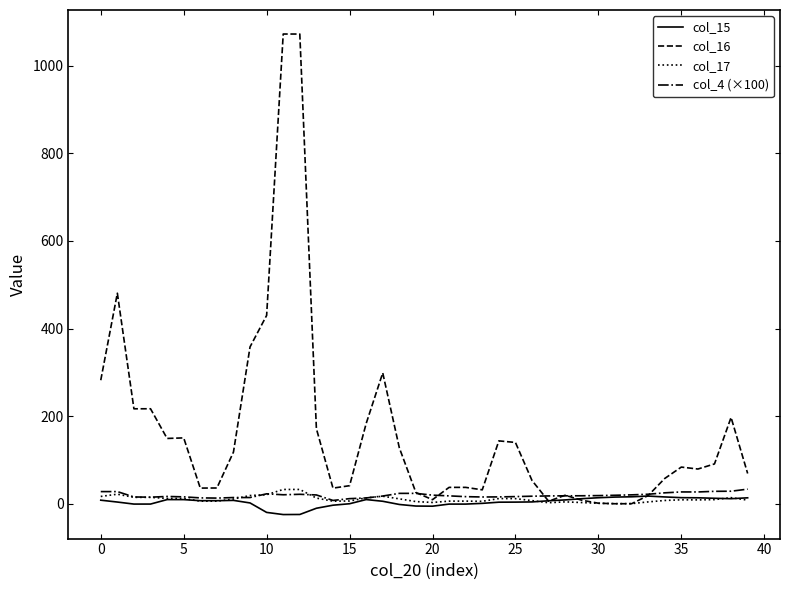

Which series has the largest total across all categories?

col_16